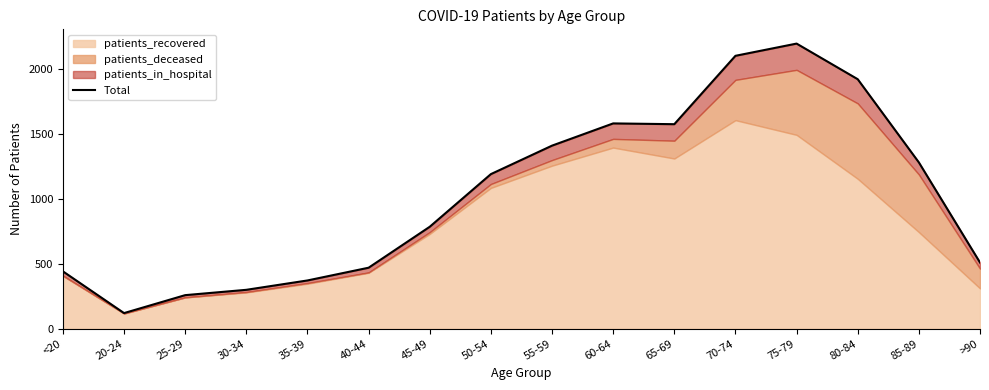

List the labels in order of value, largest first.

75-79, 70-74, 80-84, 60-64, 65-69, 55-59, 85-89, 50-54, 45-49, >90, 40-44, <20, 35-39, 30-34, 25-29, 20-24